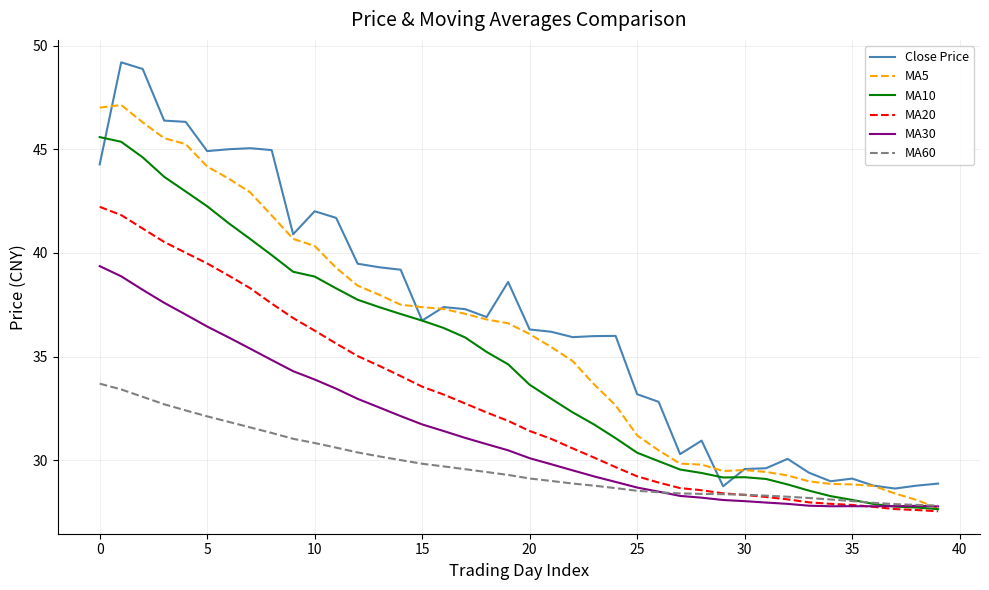

Which series has the largest range (max minus min)?

Close Price